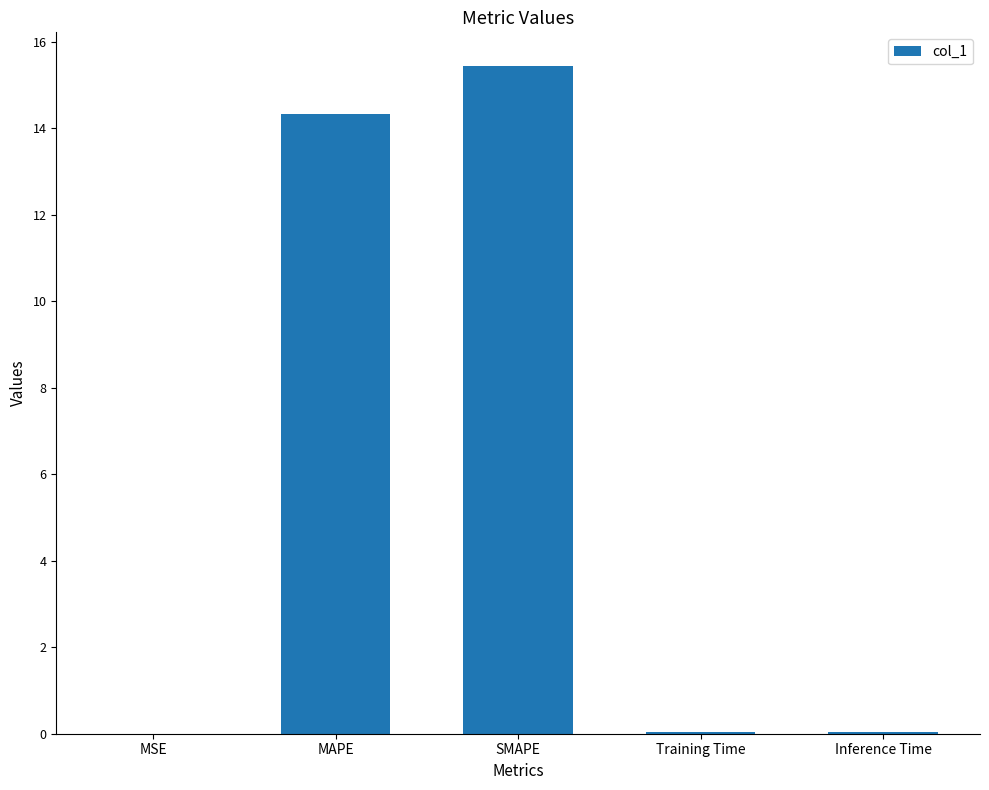

What is the sum of all values?

29.9